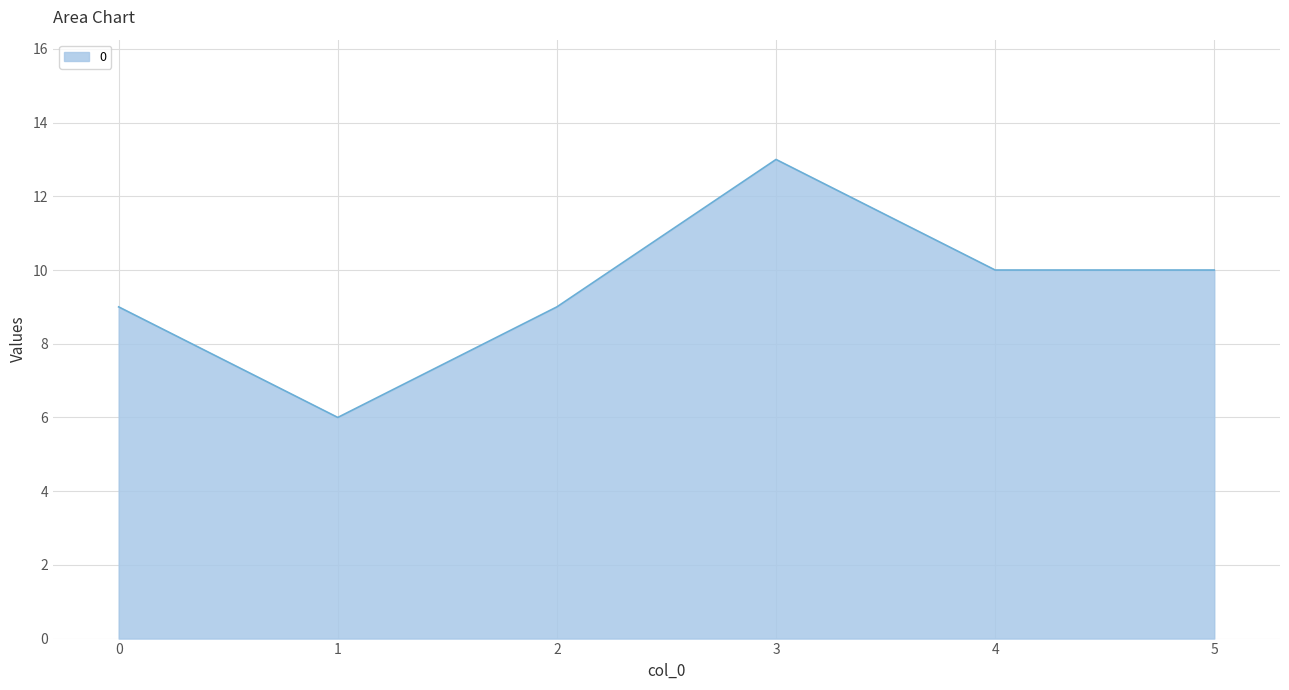

True or false: there are more than 0 points higher than both neighbors.

True